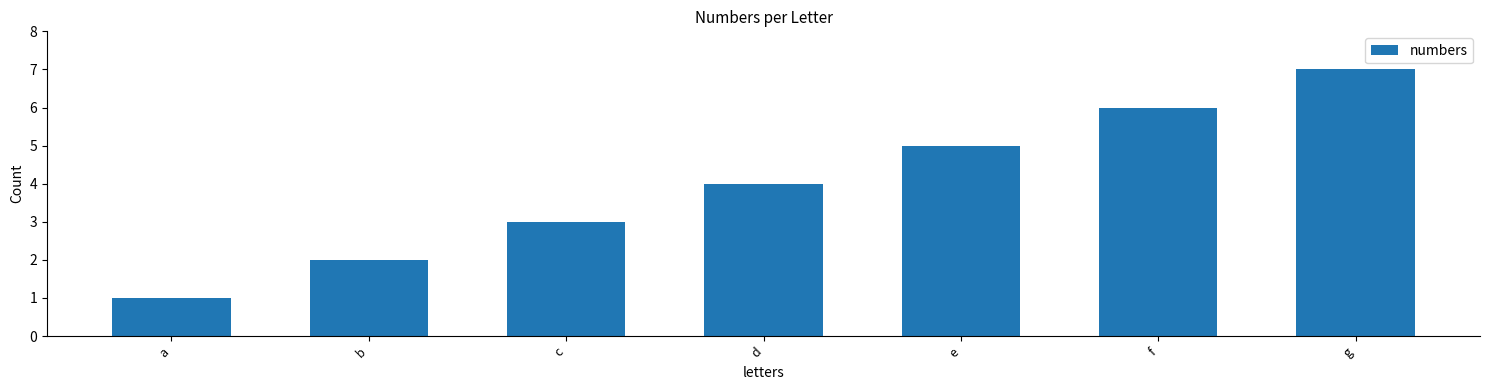

Reading left to right, extract all data points from this chart.

a=1	b=2	c=3	d=4	e=5	f=6	g=7